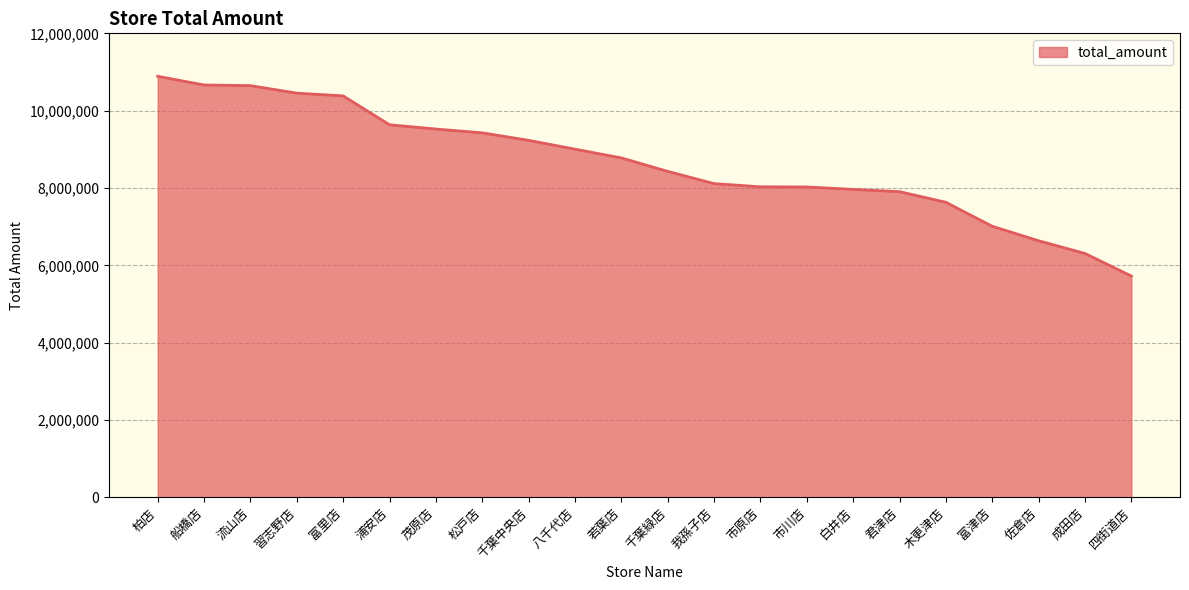

At which category does the chart reach its minimum across all series?

四街道店